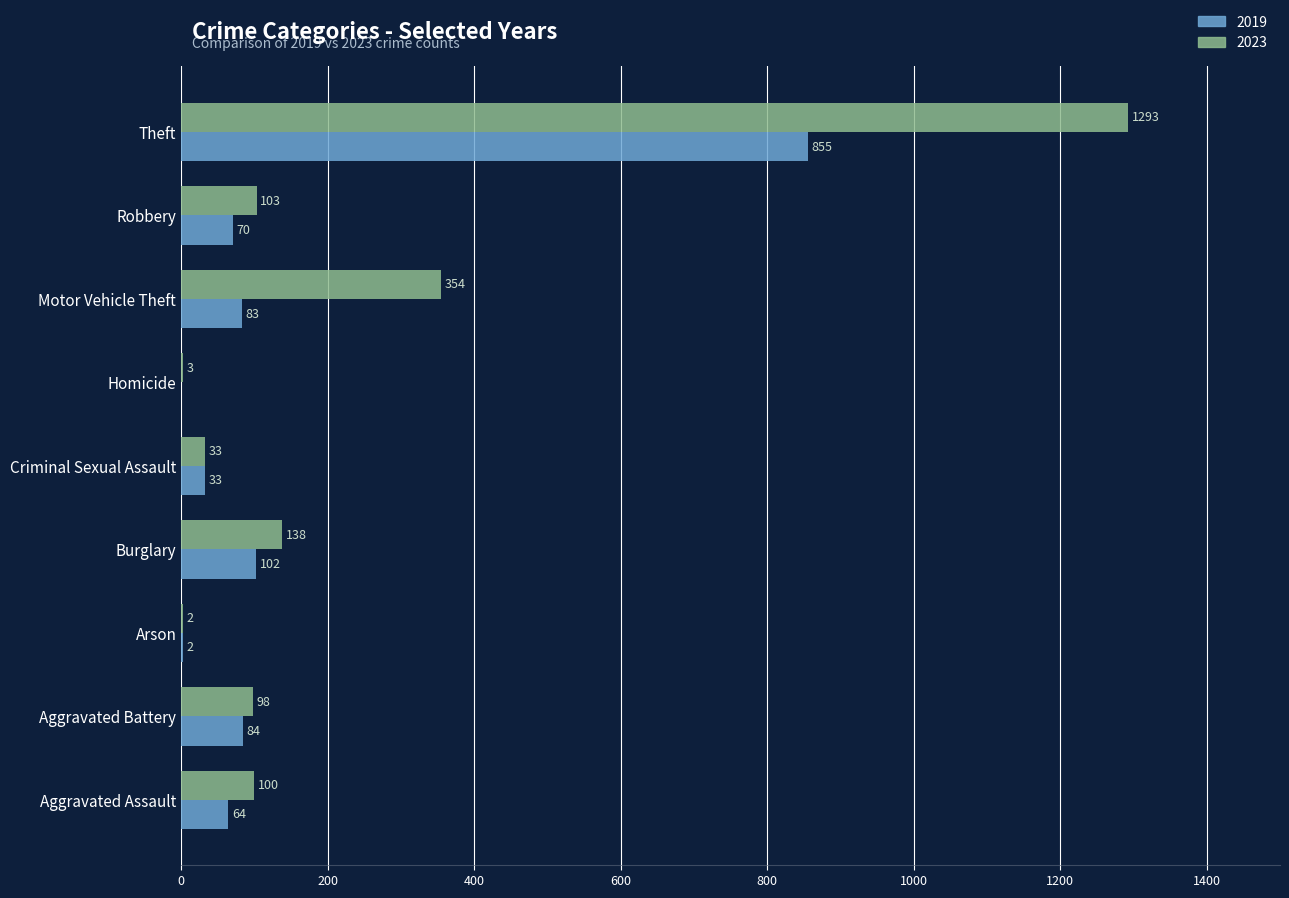

How many series are shown in this chart?

2